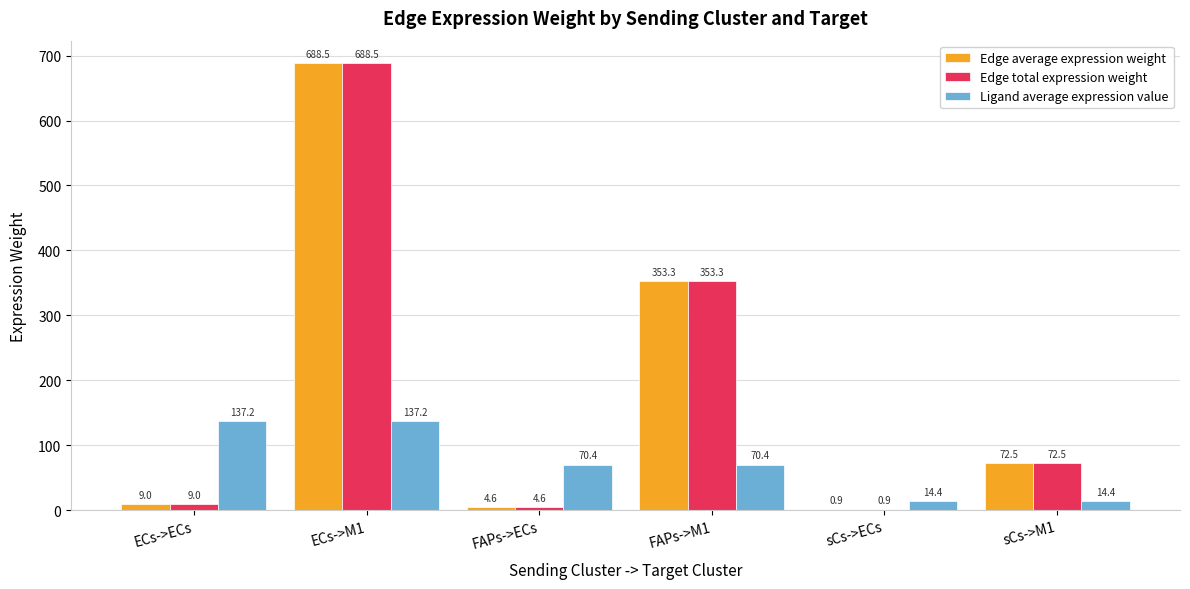

How many data points in Edge total expression weight are above 72?

3